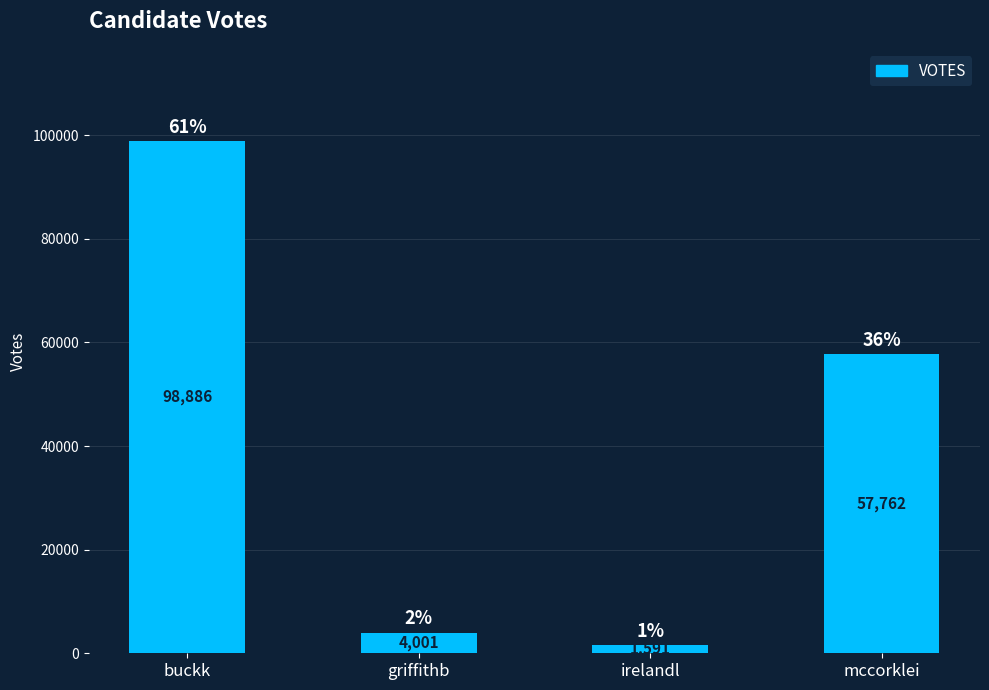

What is the change in value from griffithb to mccorklei?

+53761